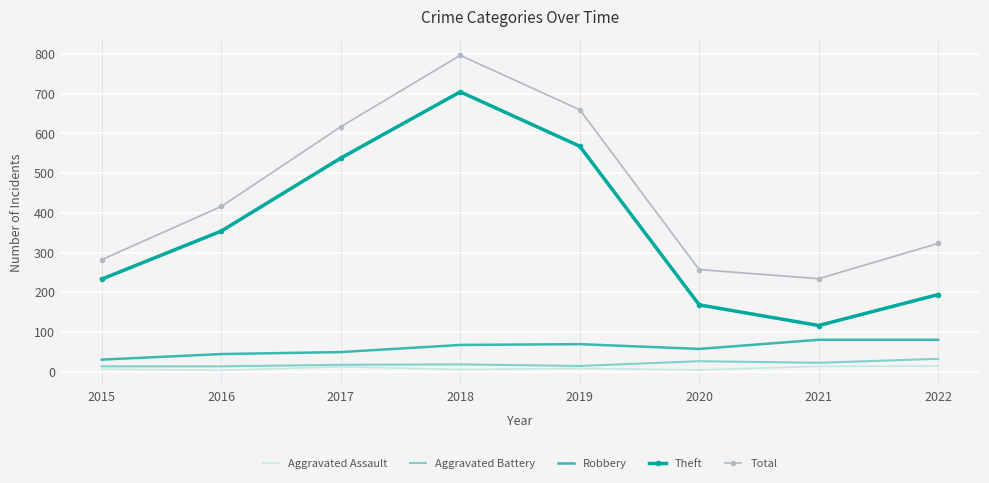

True or false: Aggravated Battery and Robbery intersect in this chart.

False